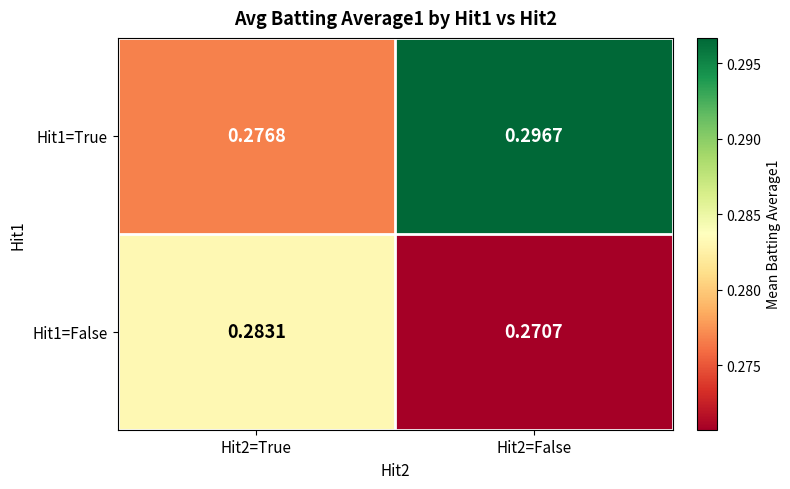

Is the value of Hit1=False at Hit2=False greater than the value of Hit1=True at Hit2=True?

No